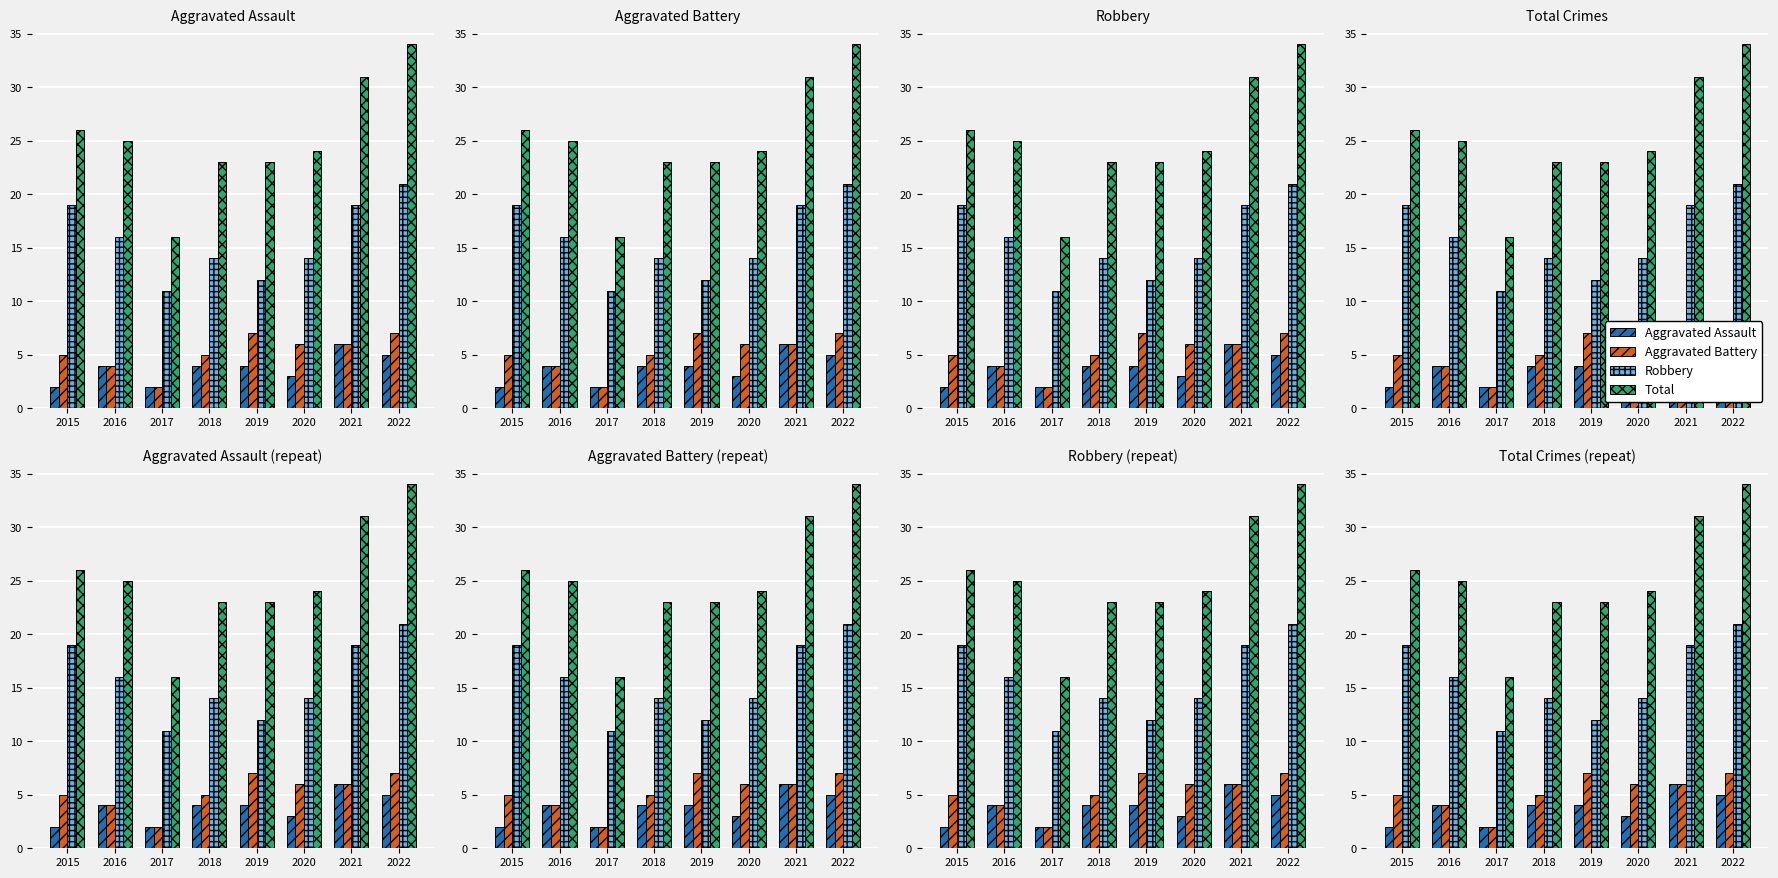

What is the total value across all series at 2022?

67